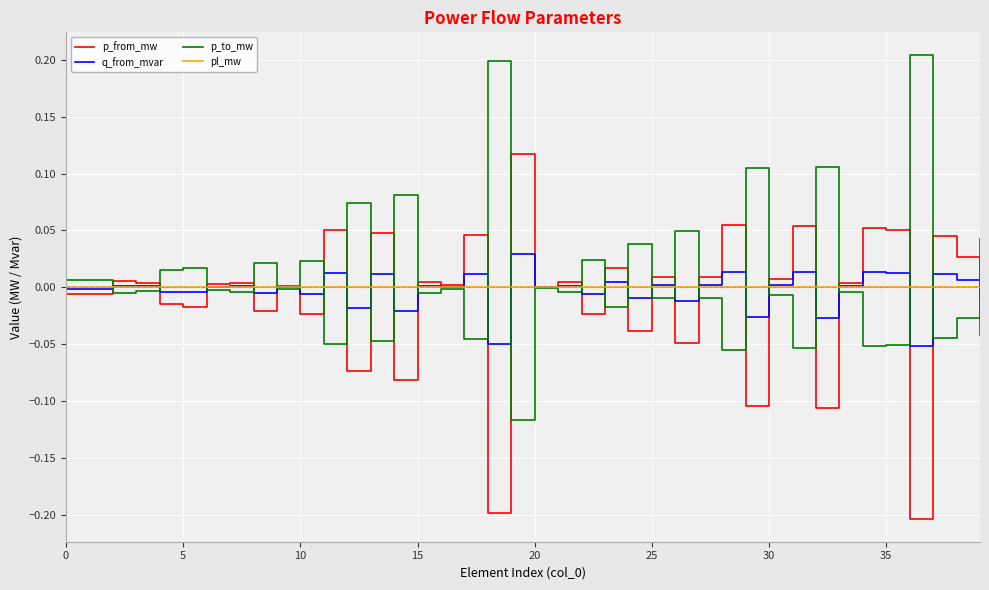

What are all the series names shown in the legend?

p_from_mw, q_from_mvar, p_to_mw, pl_mw